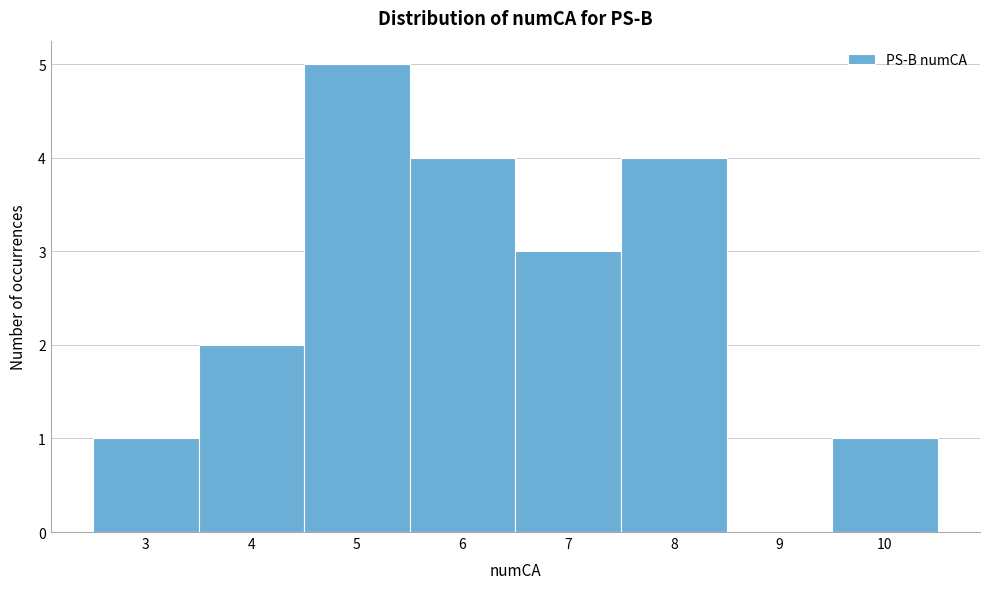

Over which range of the x-axis is the bar tallest?

4.5 to 5.5